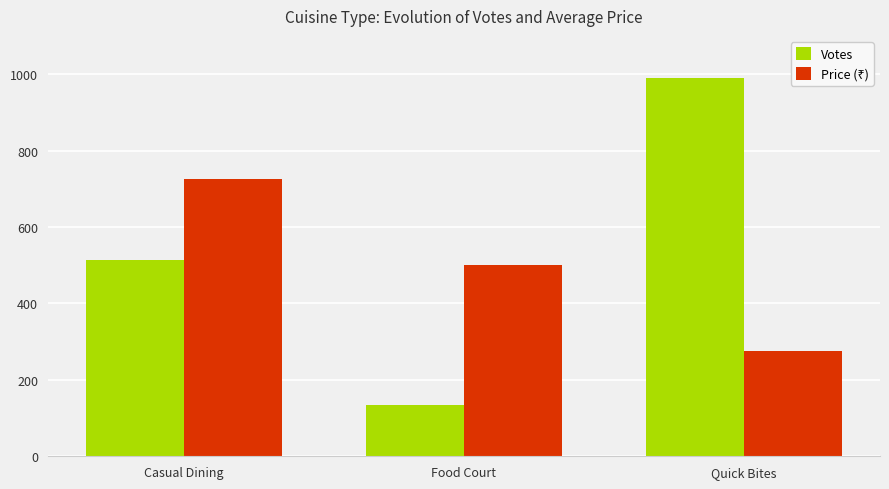

How many bars are there in each group?

2